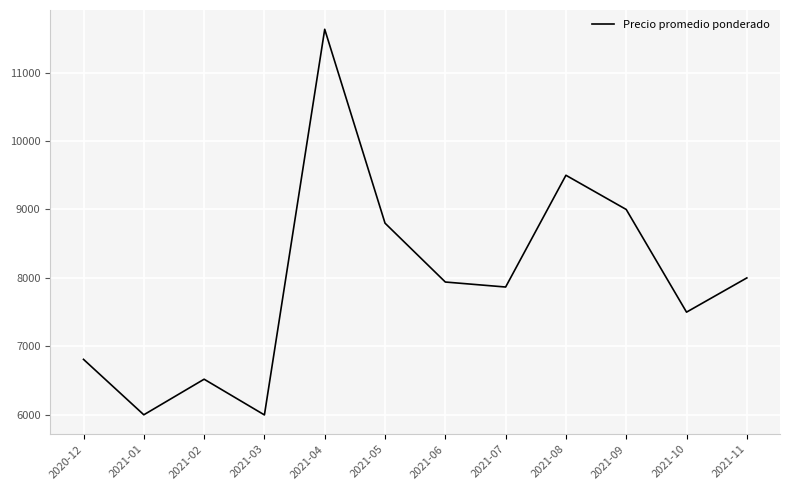

What is the smallest value displayed?

5998